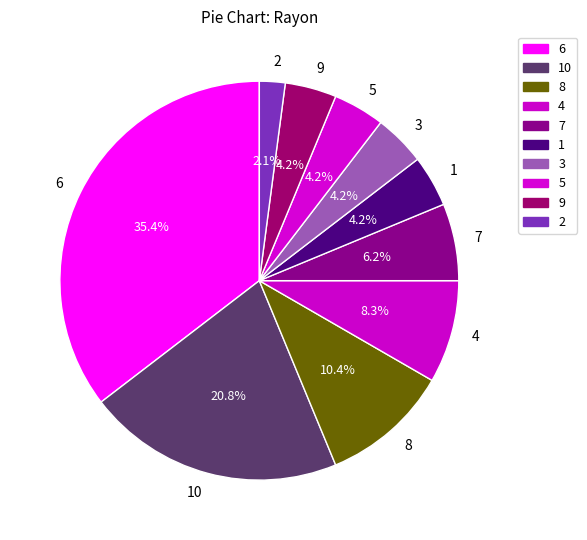

Is there any slice that represents more than half of the pie?

No